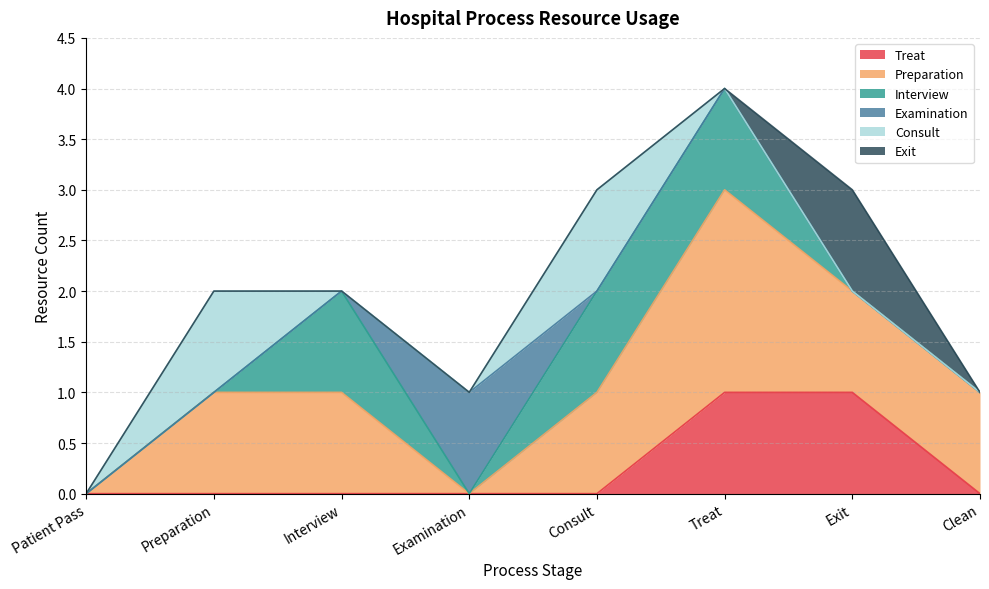

What is the total value across all series at Consult?

3